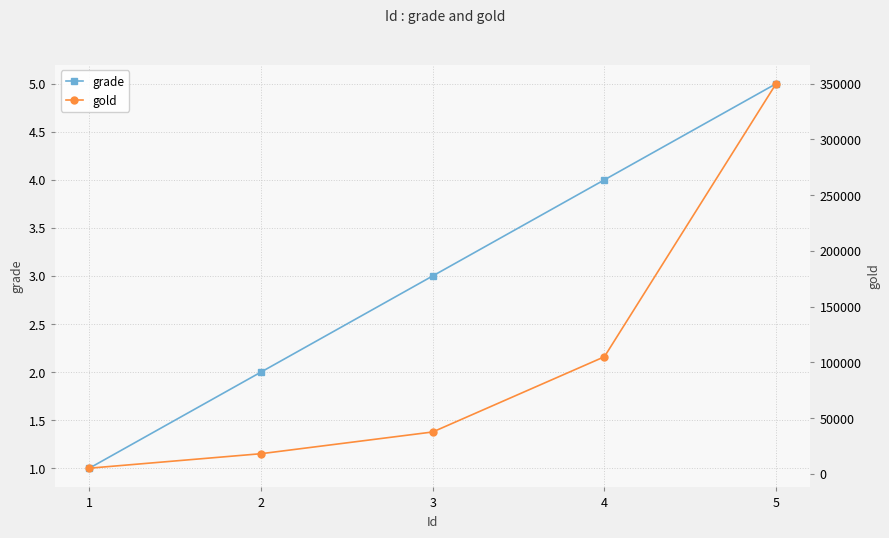

List the series in order of their peak value, lowest first.

grade, gold